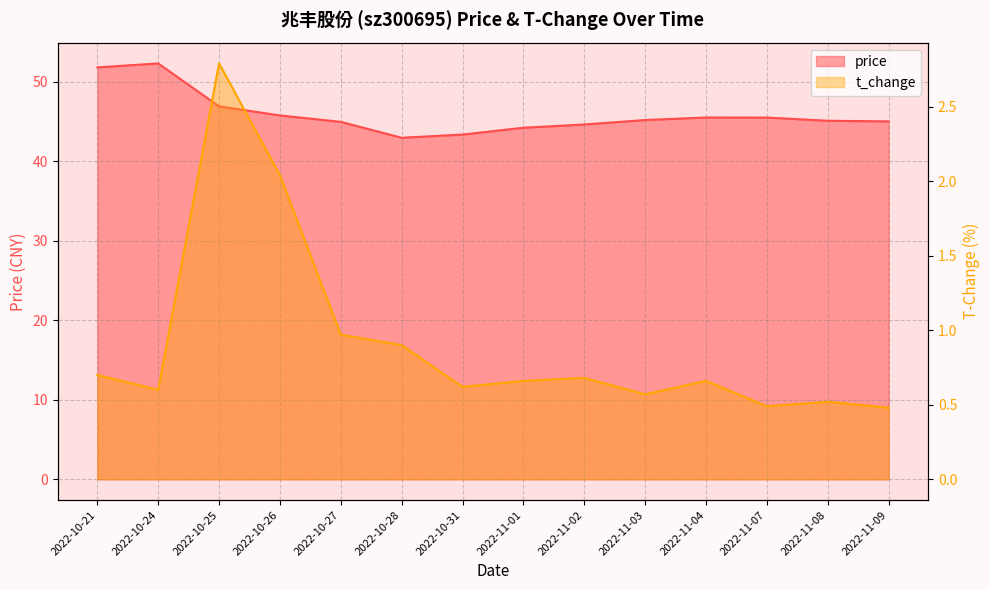

At 2022-10-21, list the series in order from smallest to largest.

t_change, price